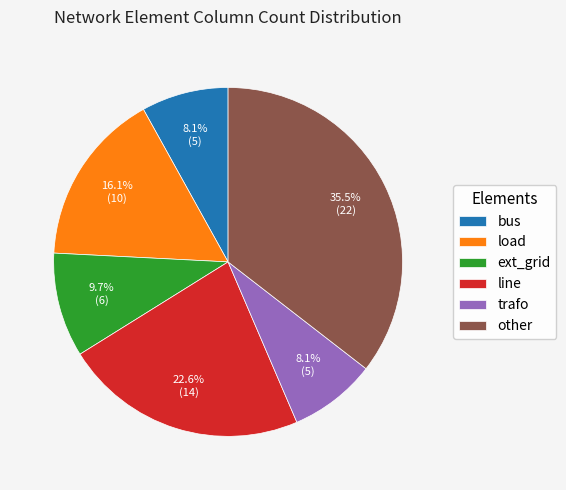

To the nearest percent, what is the difference between the other and load slice percentages?

19%